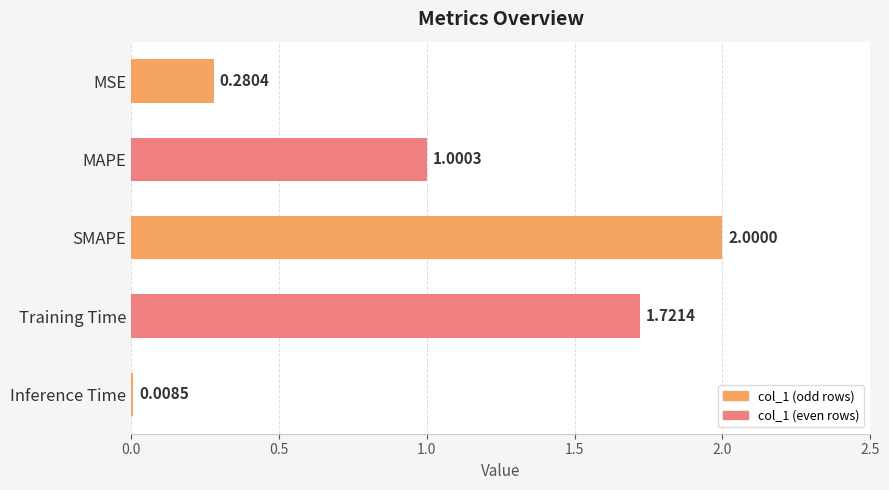

What is the sum of the values at MSE and Training Time?

2.0